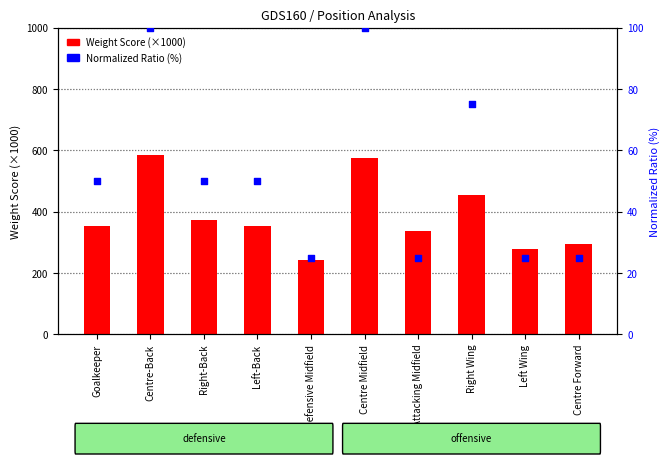

Which series reaches the maximum Y coordinate?

Weight Score (×1000)